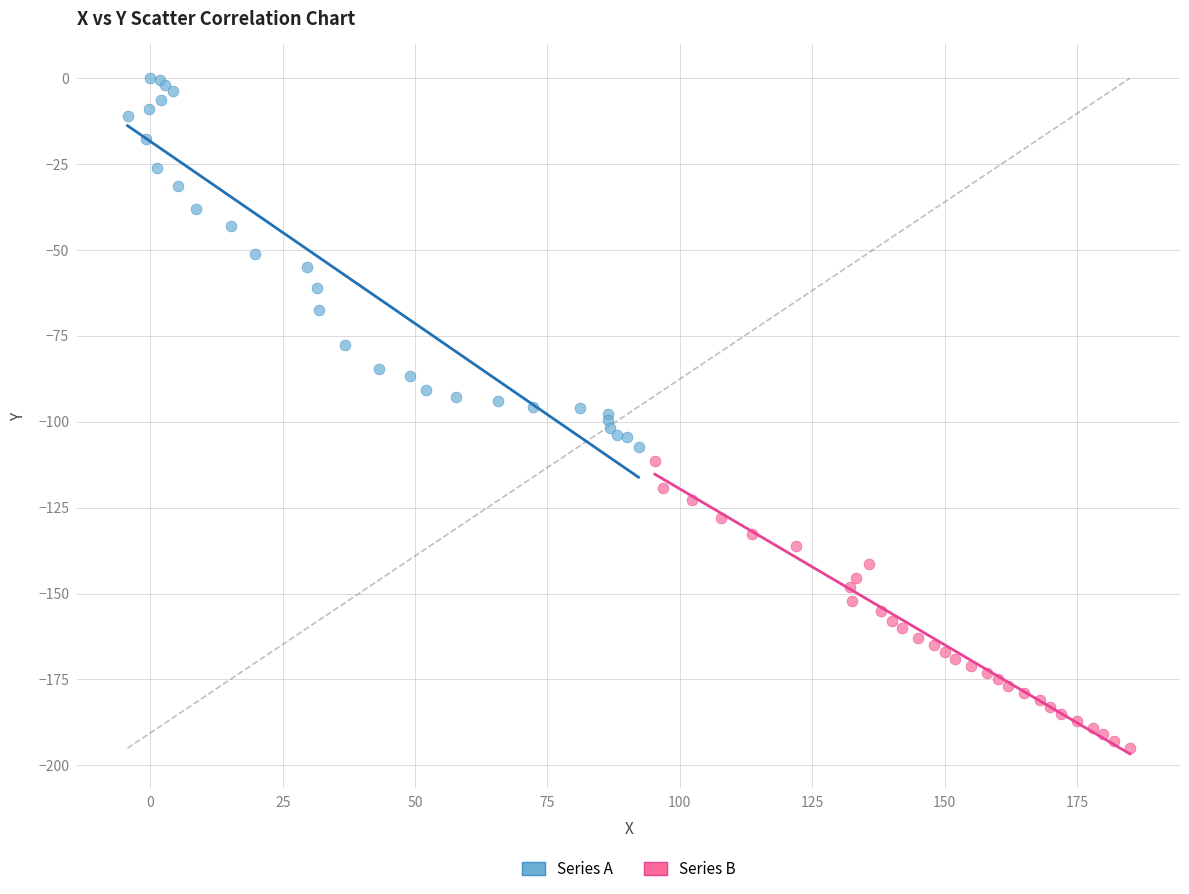

Which series contains the highest Y value?

Series A